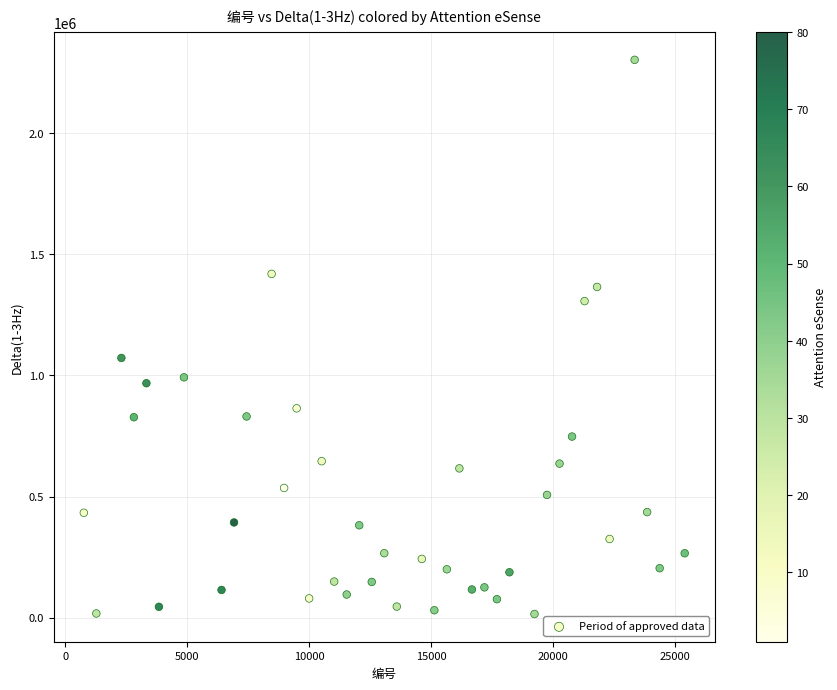

What is the range of X values (max minus min)?

24624